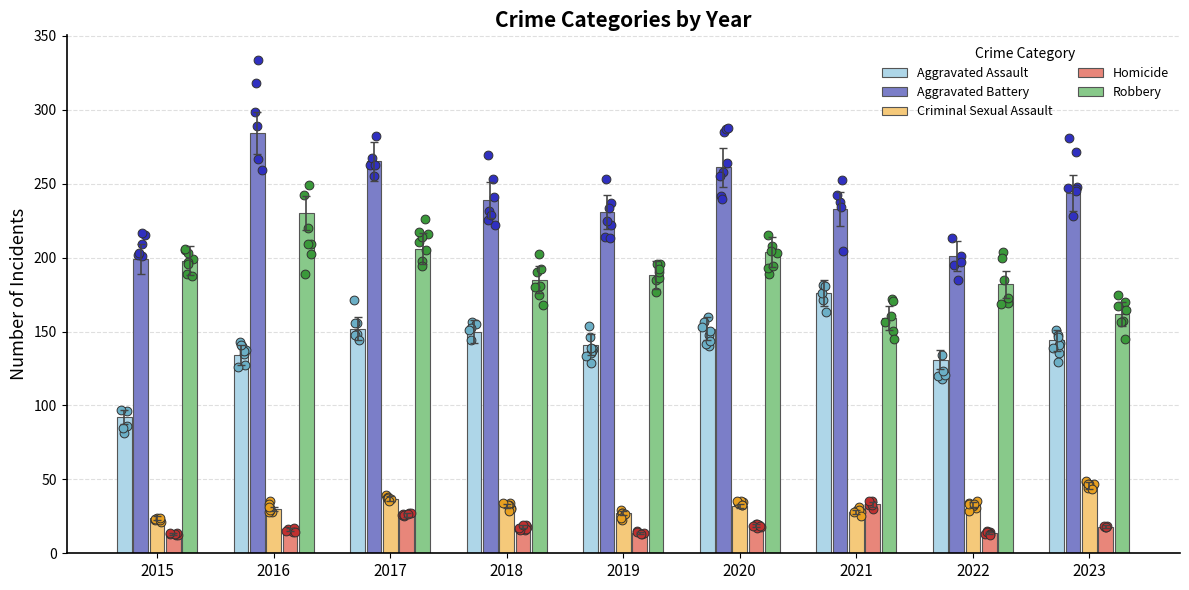

Which series reaches the minimum Y coordinate?

Homicide